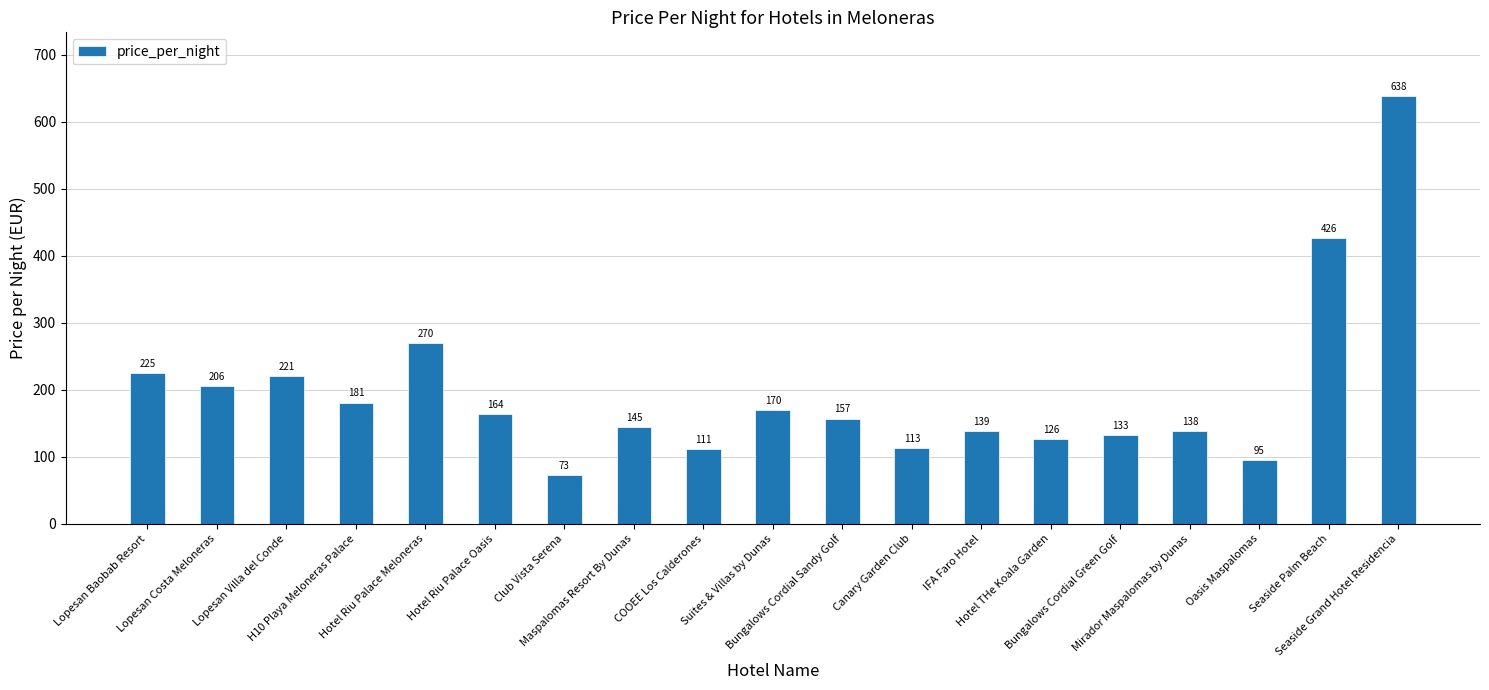

How many data points are less than 157?

9